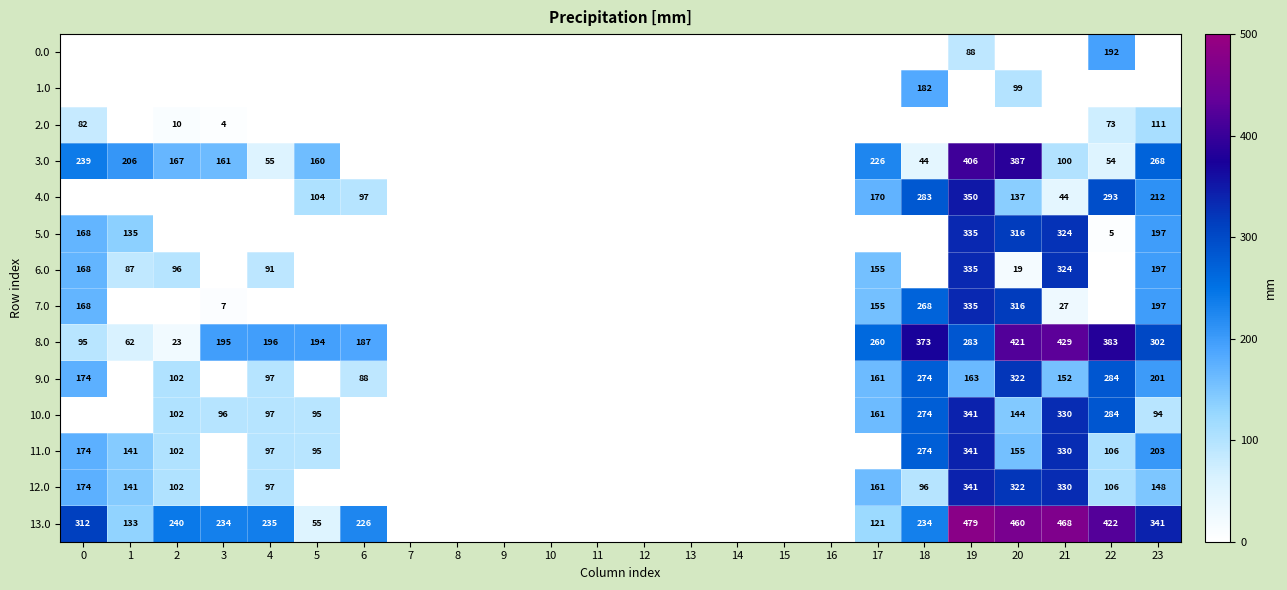

True or false: 4.0 has a value of 137 at 20.

True